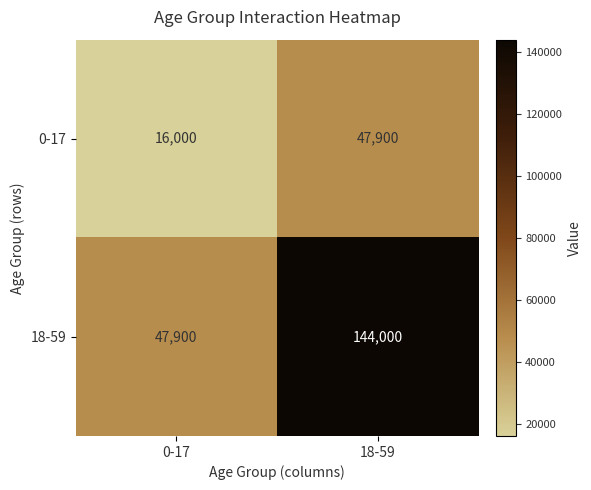

True or false: 0-17 has a value of 79215 at 18-59.

False